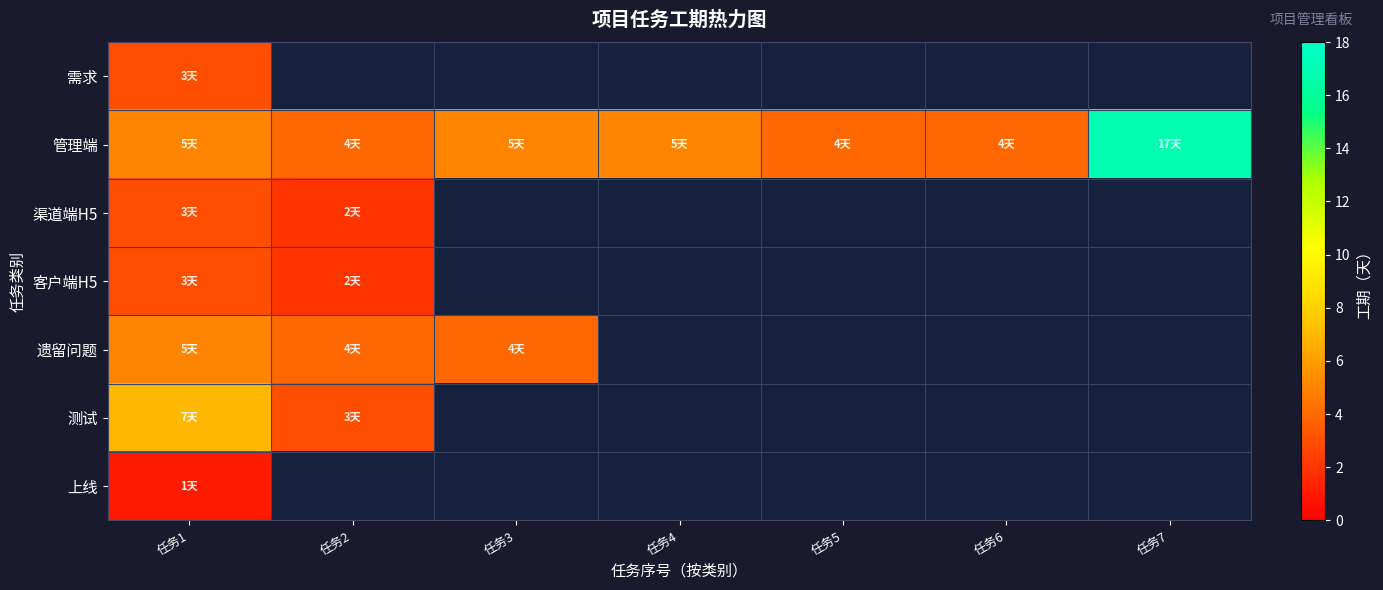

Is the value of 管理端 at 任务5 greater than the value of 上线 at 任务7?

No